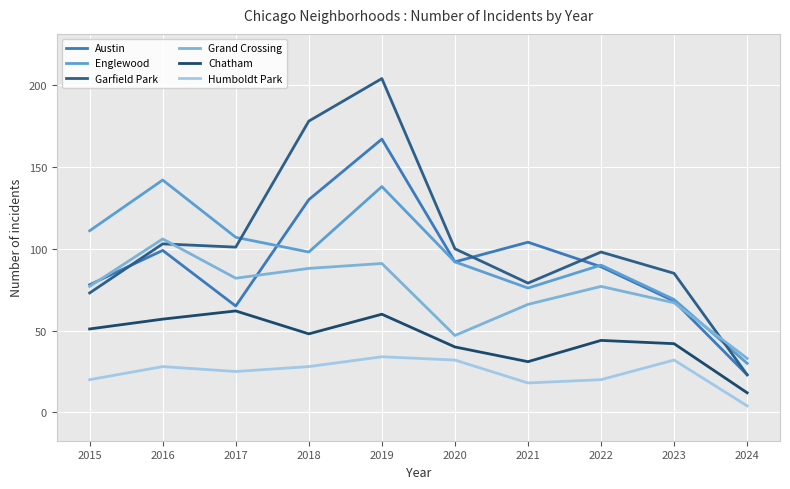

What is the difference between the Humboldt Park values at 2022 and 2016?

8